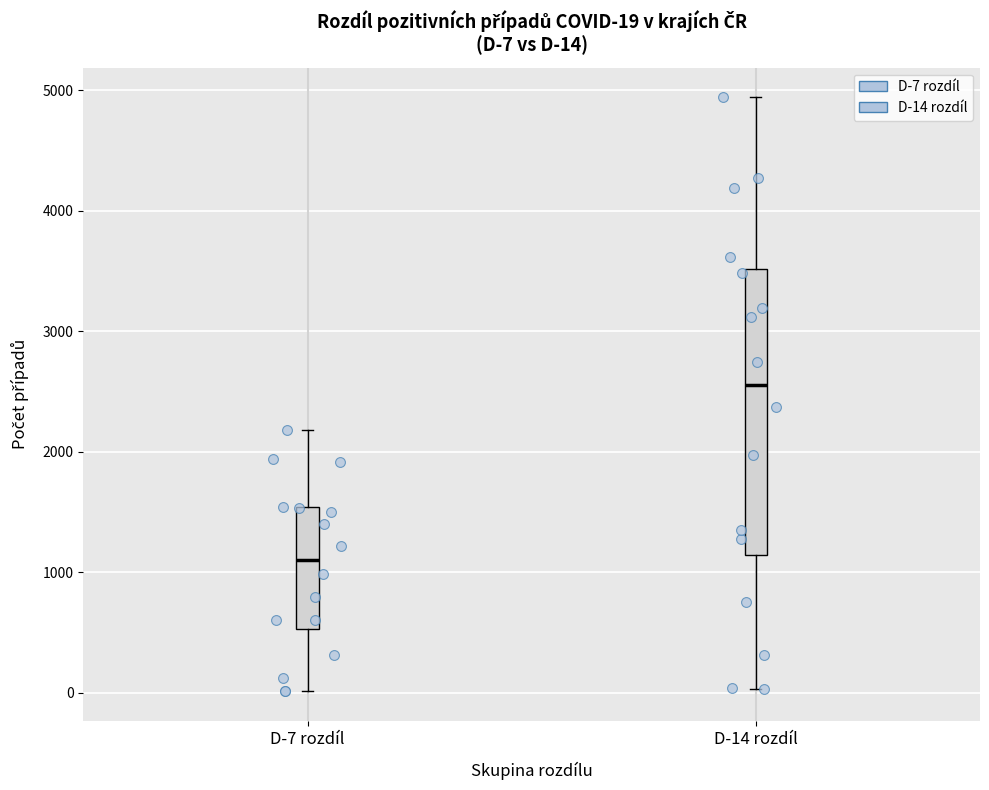

Which box's median line is the lowest?

D-7 rozdíl